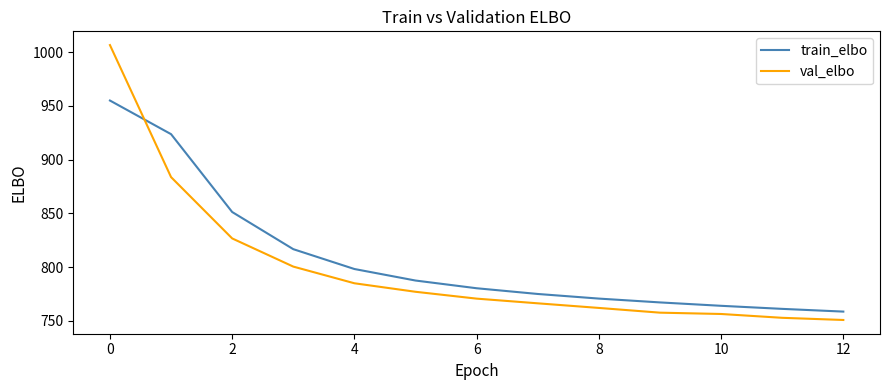

True or false: val_elbo and train_elbo intersect in this chart.

True